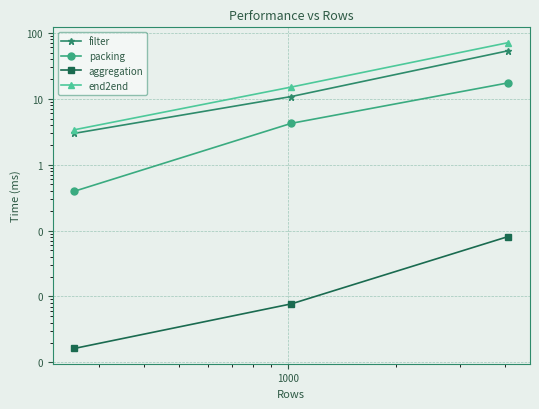

How many categories are shown in the chart?

3